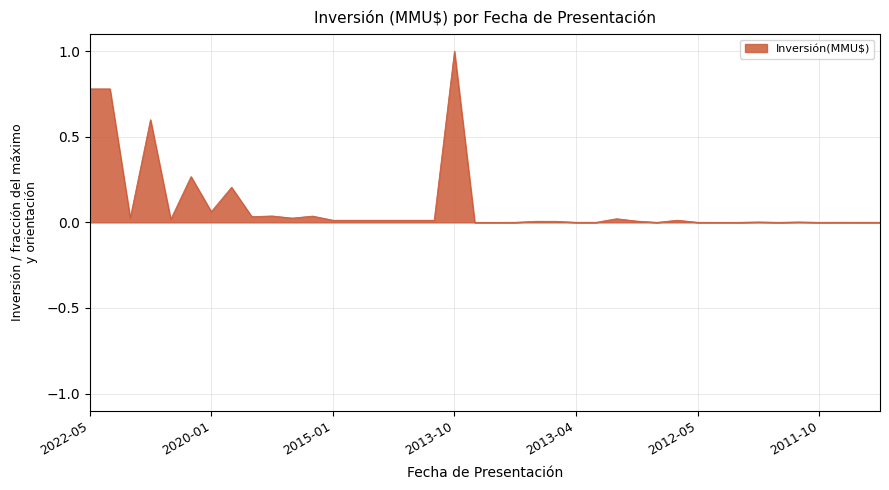

What is the maximum value shown in the chart?

1.0